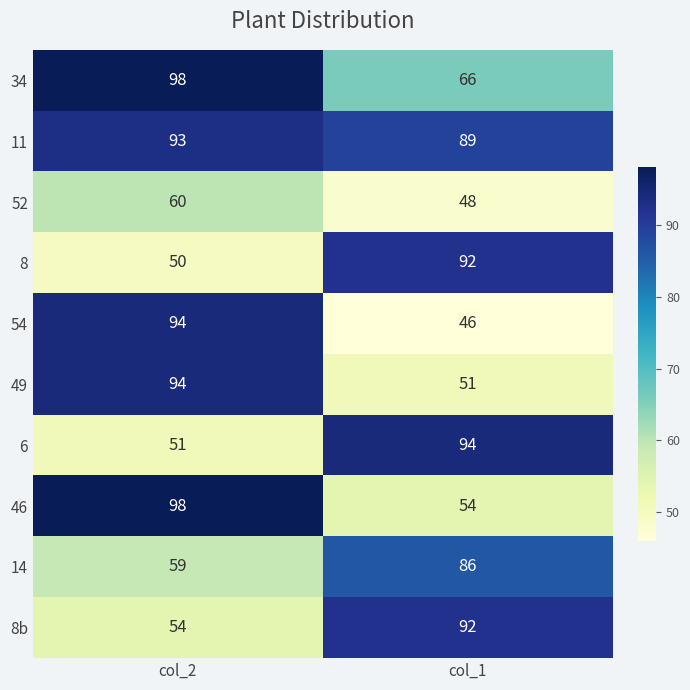

List the labels in order of 14 value, smallest first.

col_2, col_1